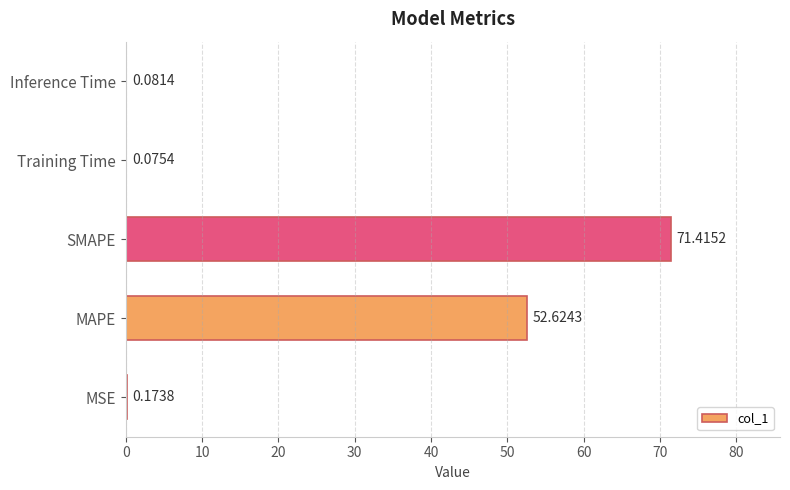

What is the change in value from MSE to SMAPE?

+71.2